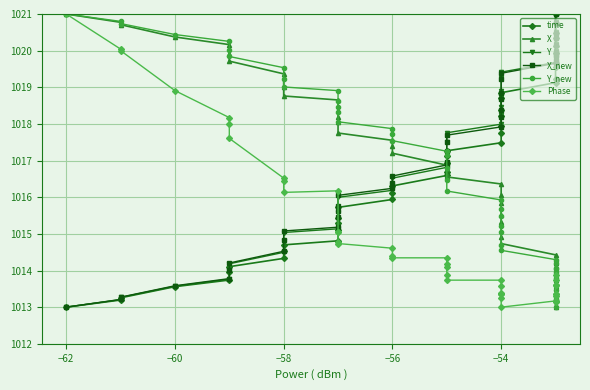

True or false: Y_new has a value of 1343.4 at 36.

False